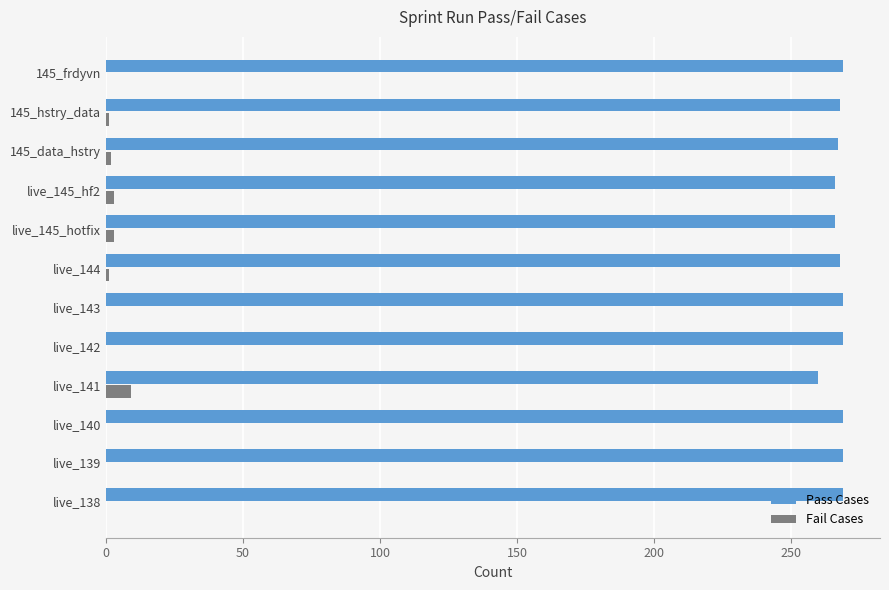

True or false: Pass Cases has a value of 422 at live_139.

False